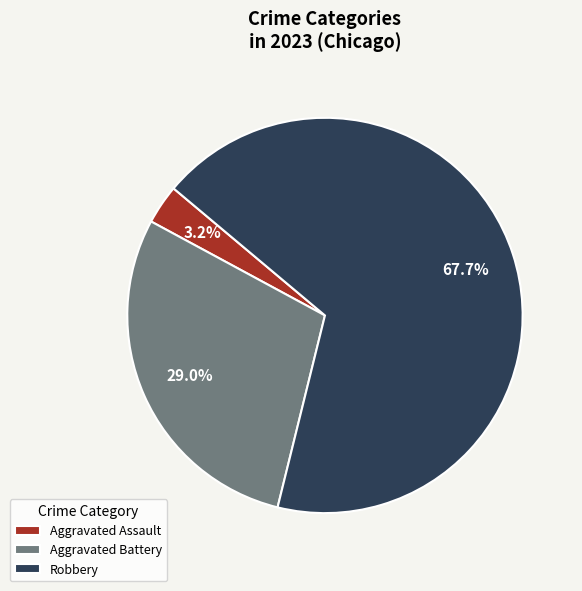

What is the majority slice?

Robbery